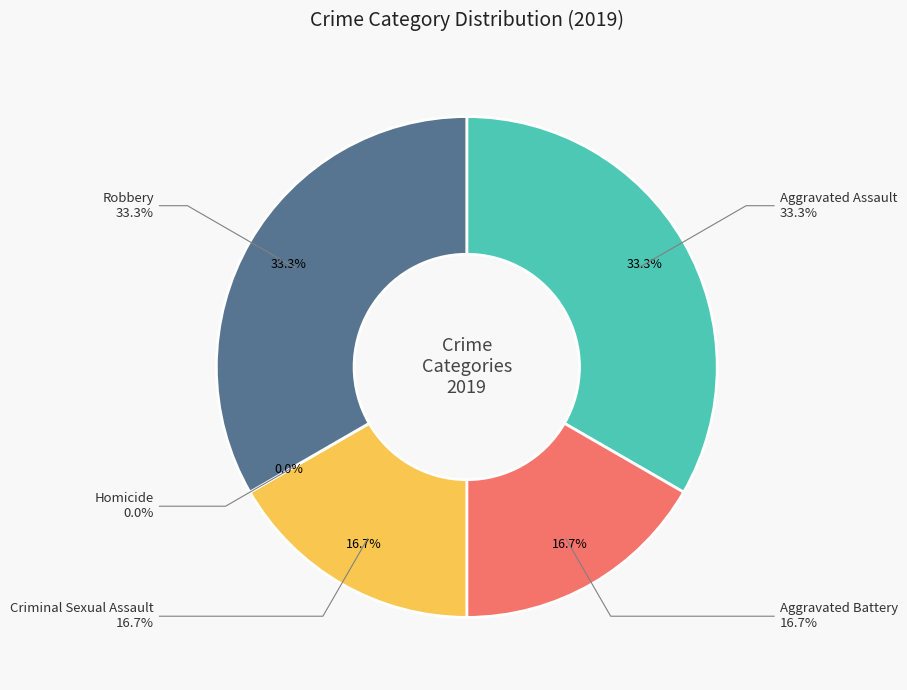

How many slices are in this pie chart?

5